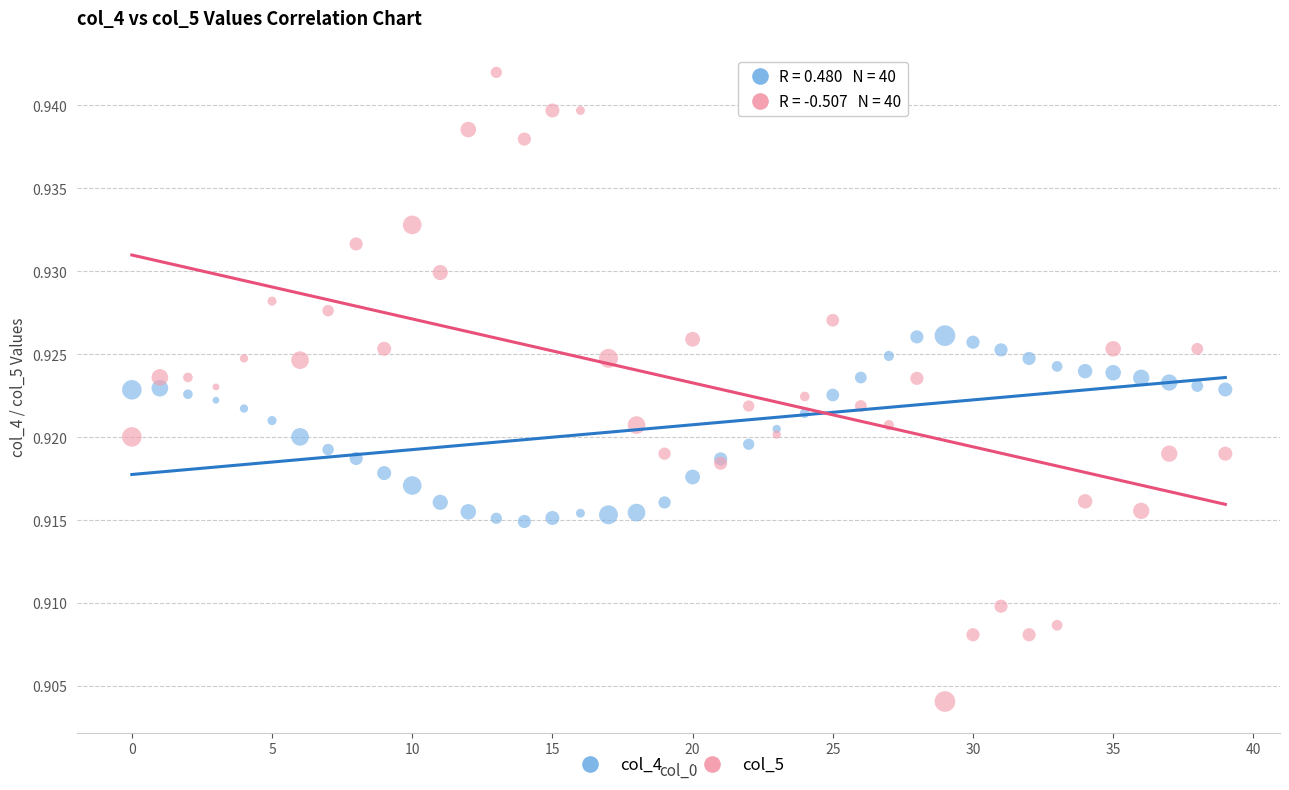

Which series reaches the maximum Y coordinate?

col_5